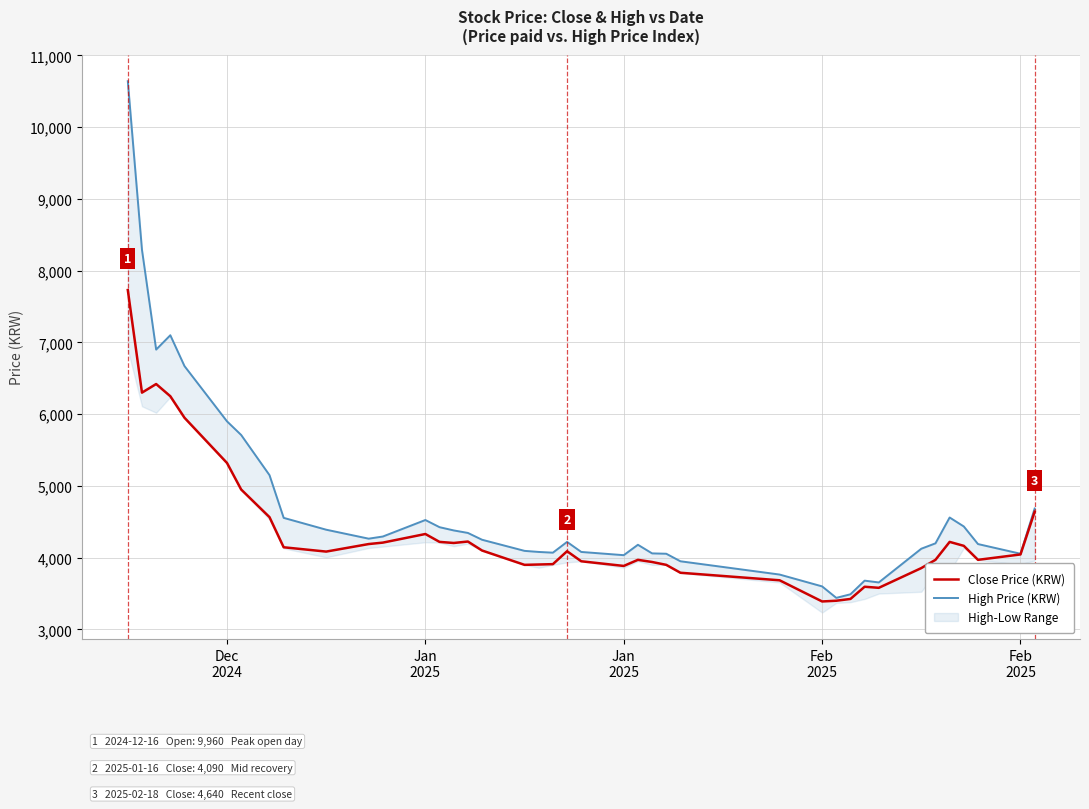

Is it true that Close Price (KRW) equals 2492 at 19?

False